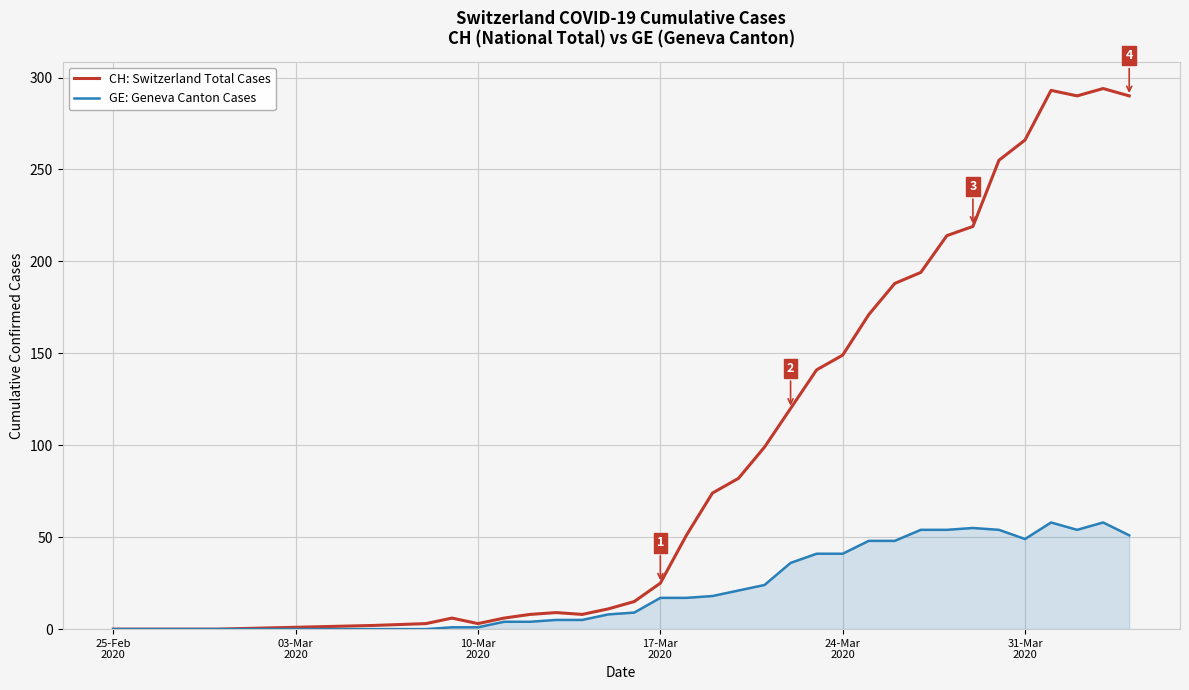

List the series in order of their overall mean, lowest first.

GE: Geneva Canton Cases, CH: Switzerland Total Cases